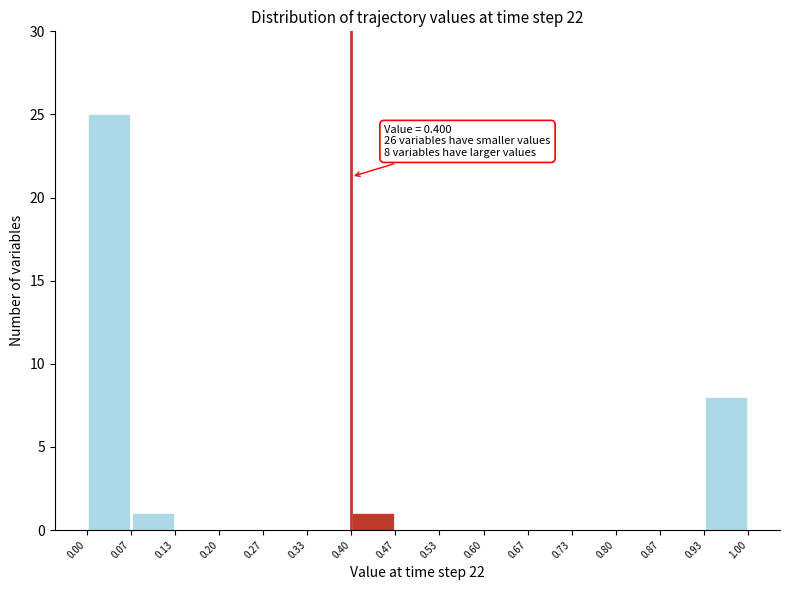

Over which range of the x-axis is the bar tallest?

0.00 to 0.07